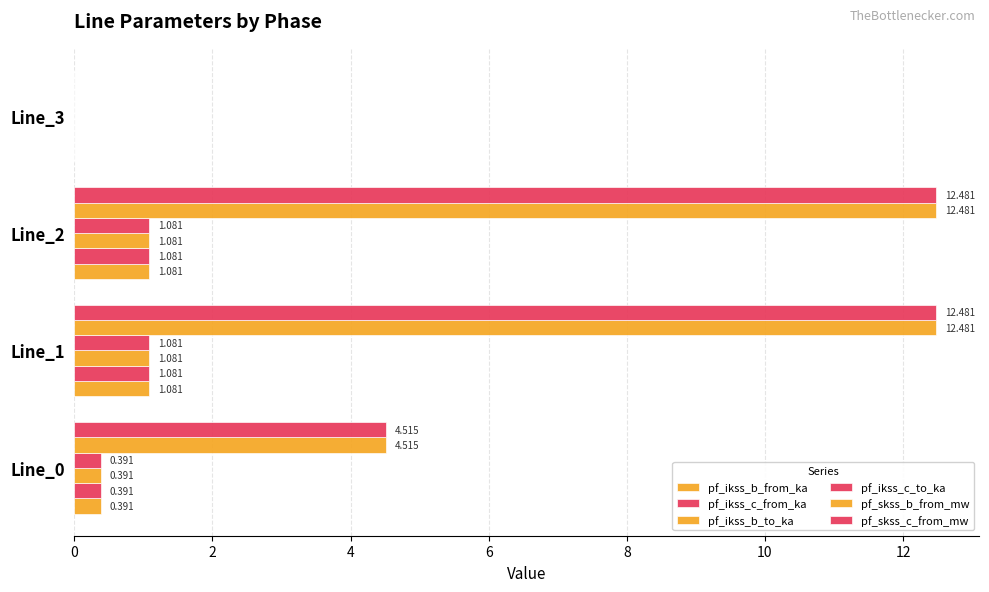

How many positive values does the pf_ikss_c_to_ka series have?

3